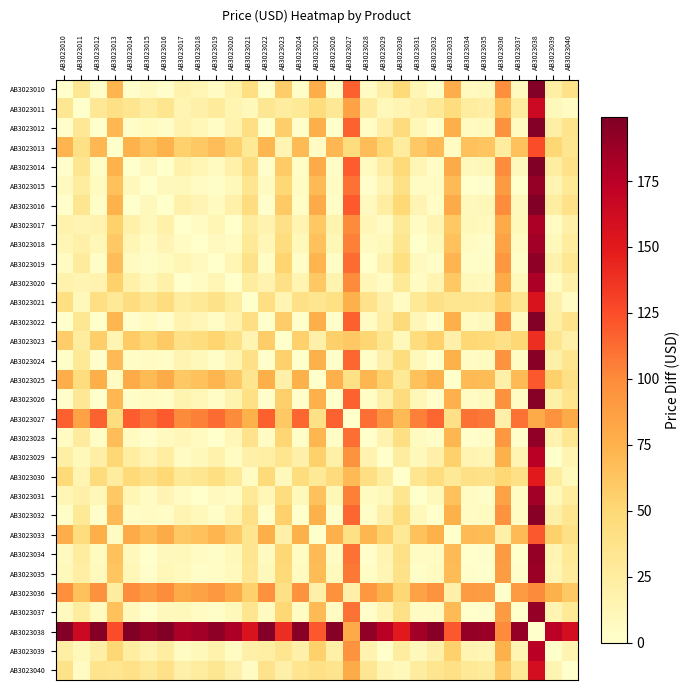

What is the difference between the highest and lowest values at AB3023012?

196.5